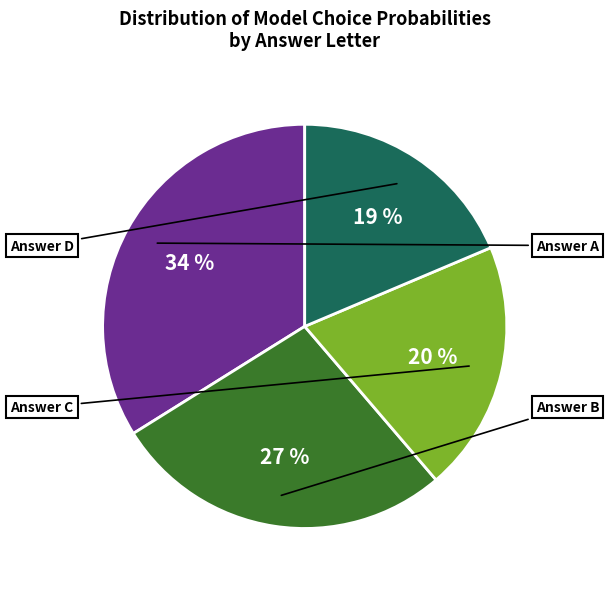

To the nearest percent, what is the average slice percentage?

25%